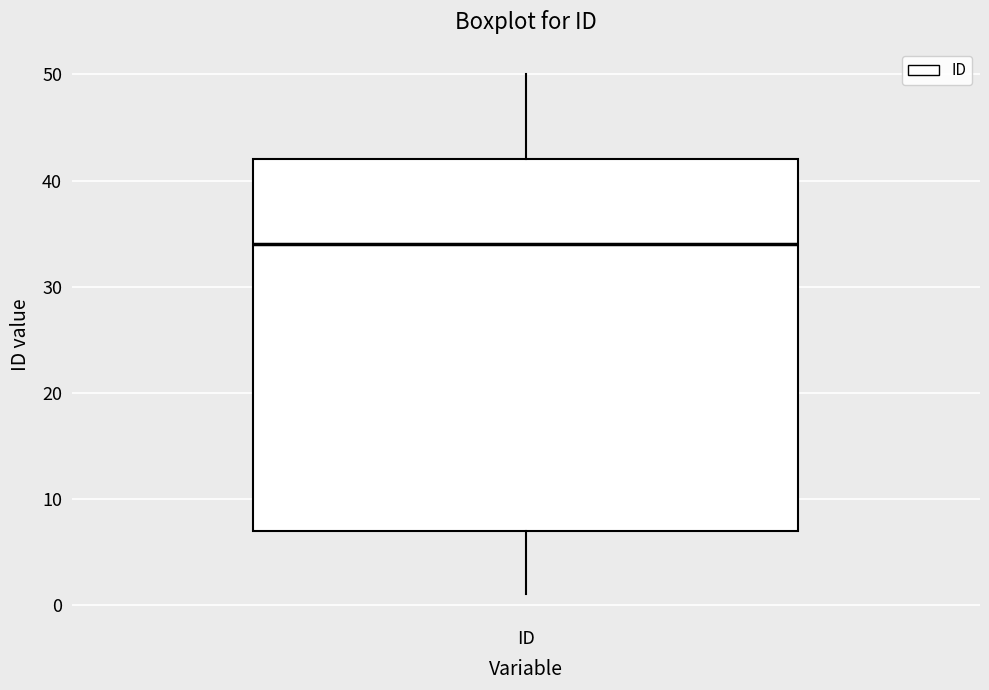

Where does the median line of the box for ID sit on the y-axis? The values are not printed on the chart, so give them approximately, as read against the axis.

34